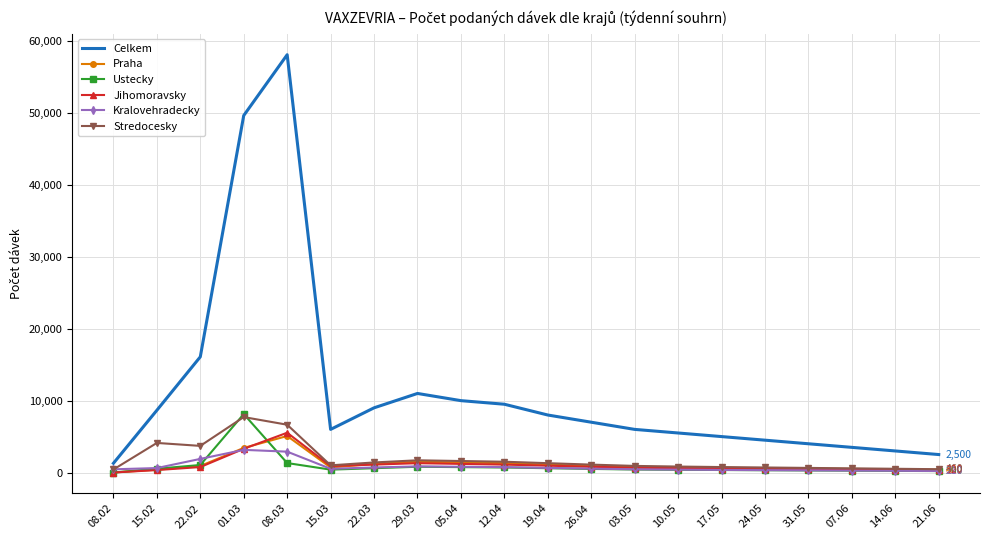

True or false: Kralovehradecky and Ustecky cross at least once.

True